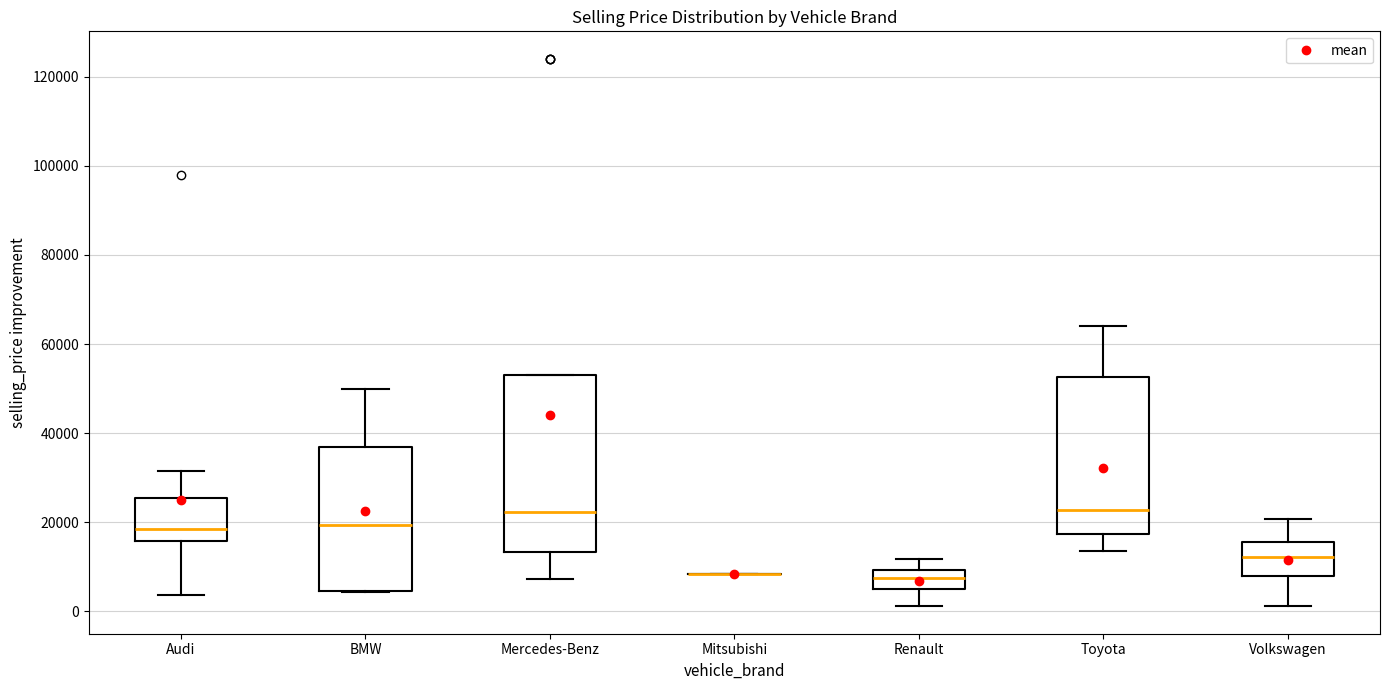

Reading left to right, read every box against the y-axis: the position of its median line, the range the box covers, and the ends of its whiskers. The values are not printed on the chart, so give them approximately, as read against the axis.

Audi: median 18000, box 16000 to 26000, whiskers 4000 to 32000
BMW: median 20000, box 4000 to 36000, whiskers 4000 to 50000
Mercedes-Benz: median 22000, box 14000 to 54000, whiskers 8000 to 54000
Mitsubishi: box collapsed to a line at 8000, whiskers 8000 to 8000
Renault: median 8000, box 6000 to 10000, whiskers 2000 to 12000
Toyota: median 22000, box 18000 to 52000, whiskers 14000 to 64000
Volkswagen: median 12000, box 8000 to 16000, whiskers 2000 to 20000